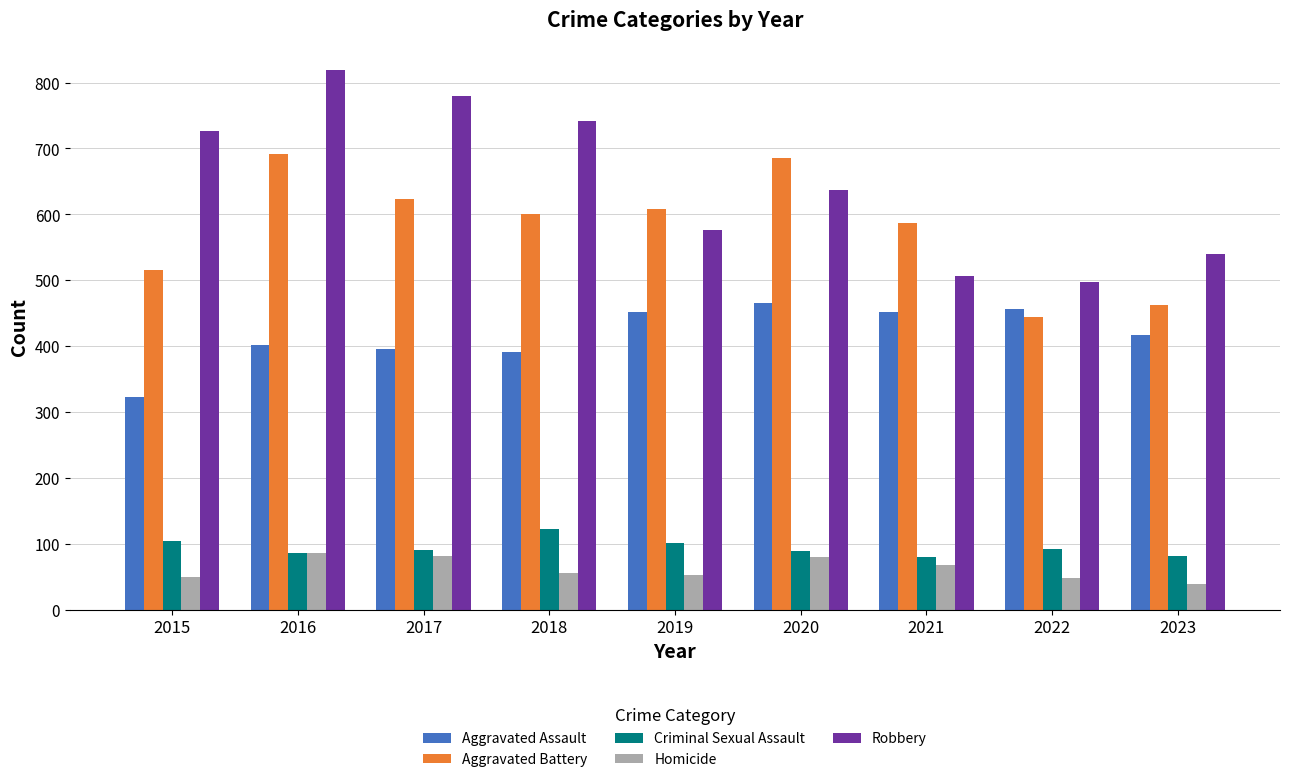

What value does the Aggravated Battery series have at 2020, to the nearest 5?

685